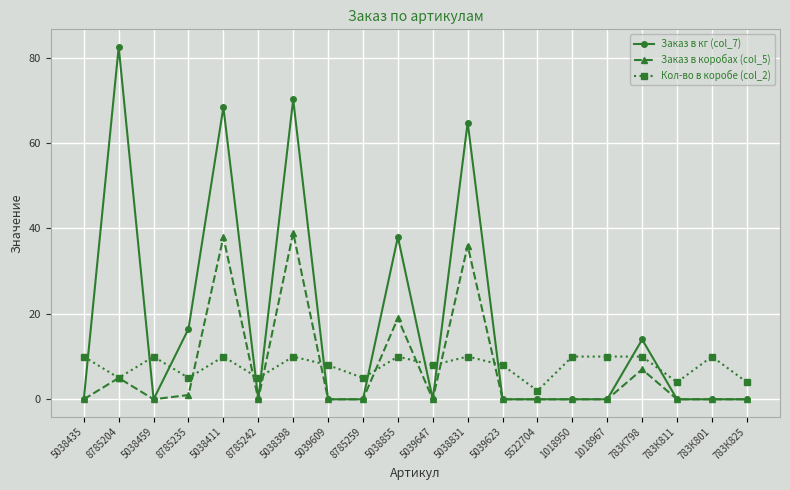

At 5038411, list the series in order from smallest to largest.

Кол-во в коробе (col_2), Заказ в коробах (col_5), Заказ в кг (col_7)